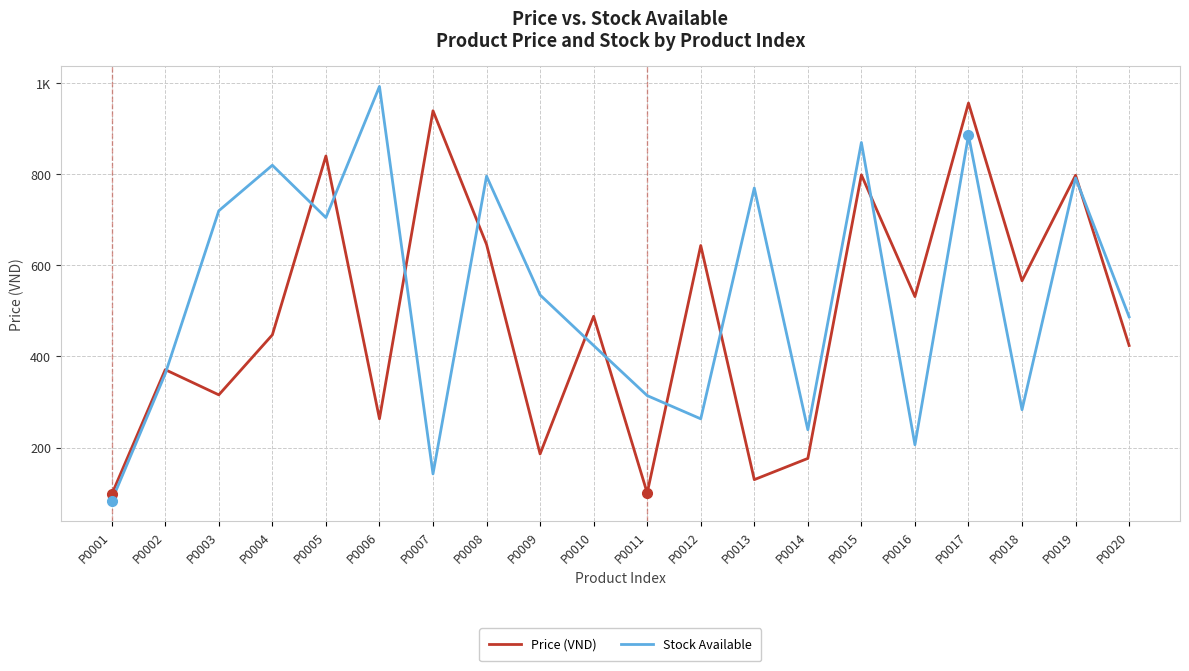

True or false: Price (VND) has a value of 315.7 at P0003.

True